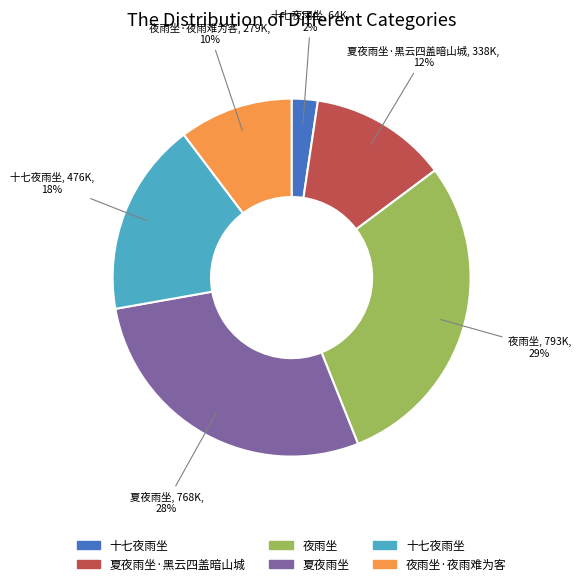

To the nearest percent, what is the difference between the largest and smallest slice percentages?

27%